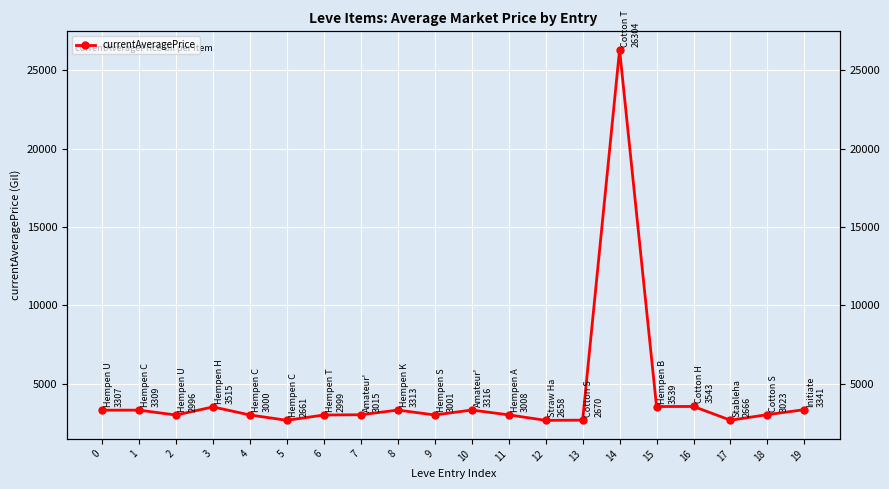

Which has a higher value, 9 or 18?

18